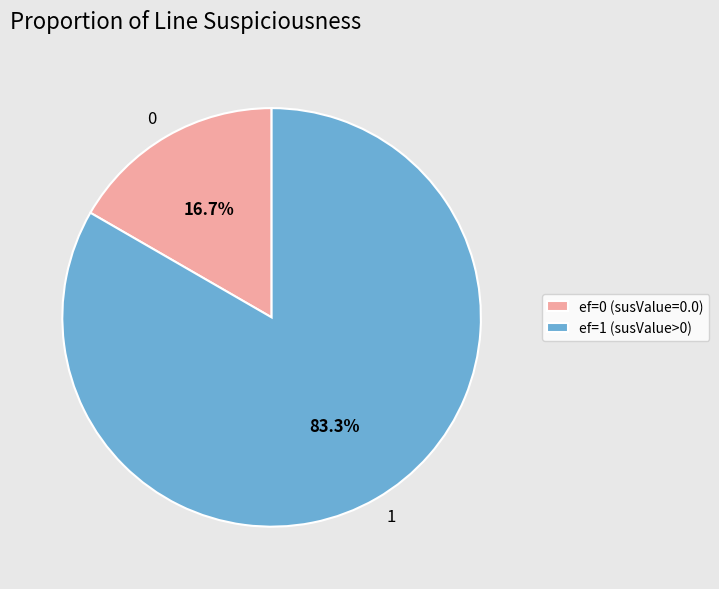

Combined, do 0 and 1 account for over 50%?

Yes